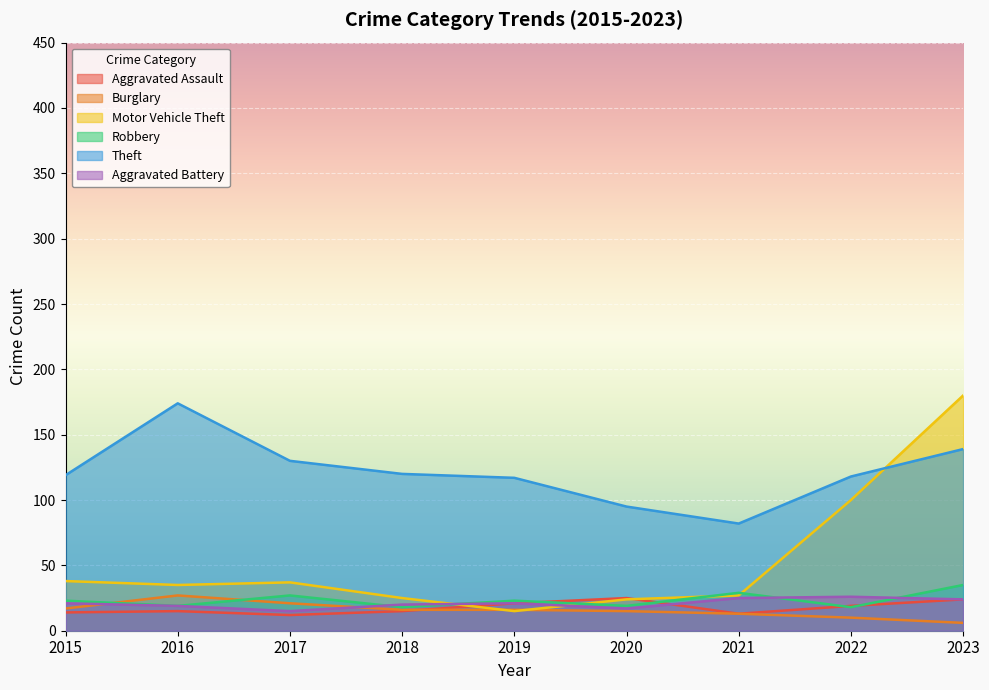

True or false: Theft has more than 0 interior local peaks.

True